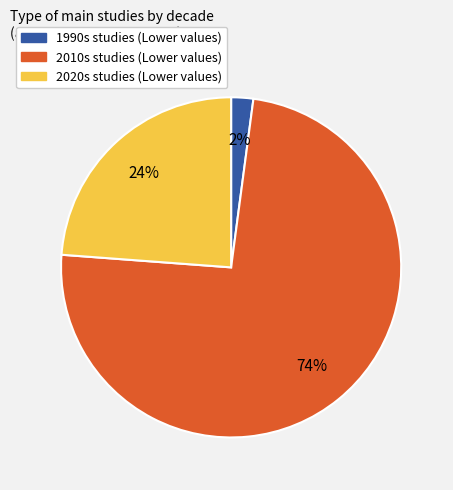

Is there any slice that represents more than half of the pie?

Yes